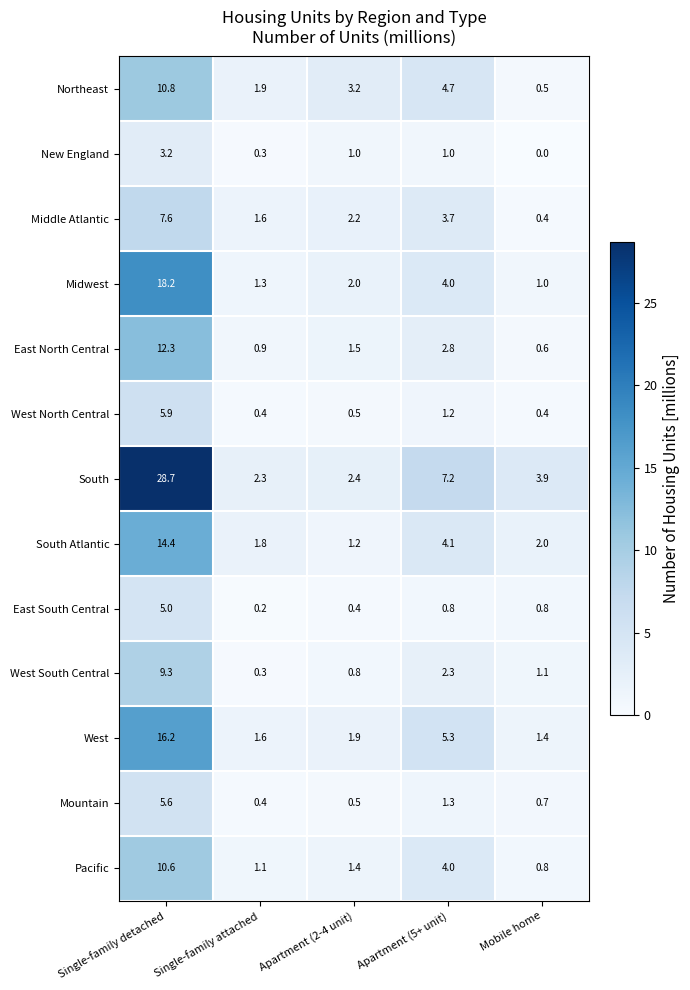

True or false: East South Central has a value of 0.2 at Mobile home.

False